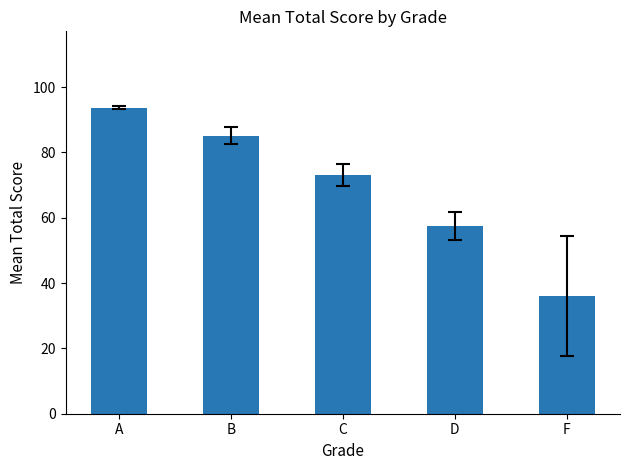

What position from the left is F?

5